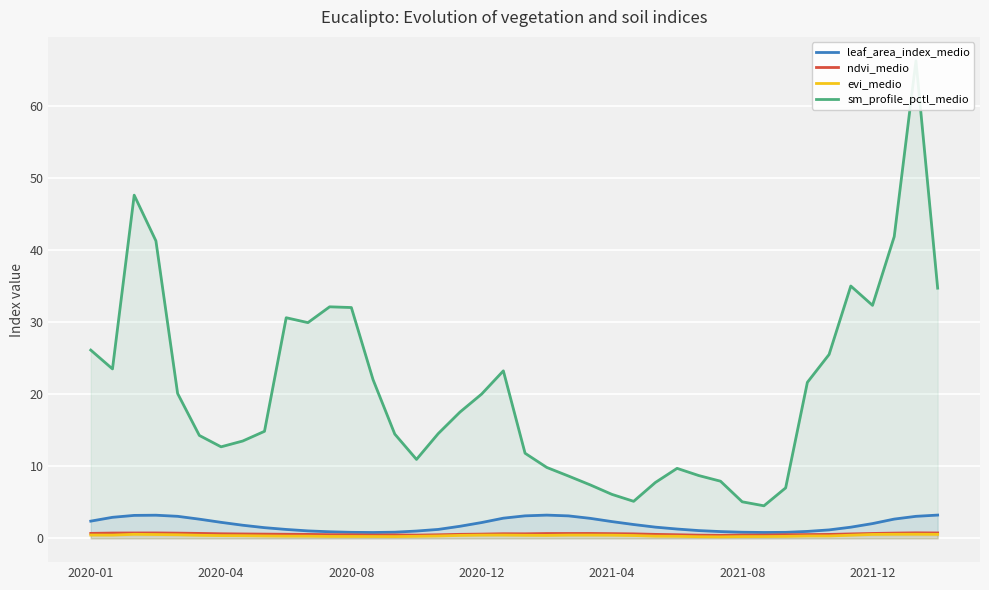

Count the number of categories in the chart.

40